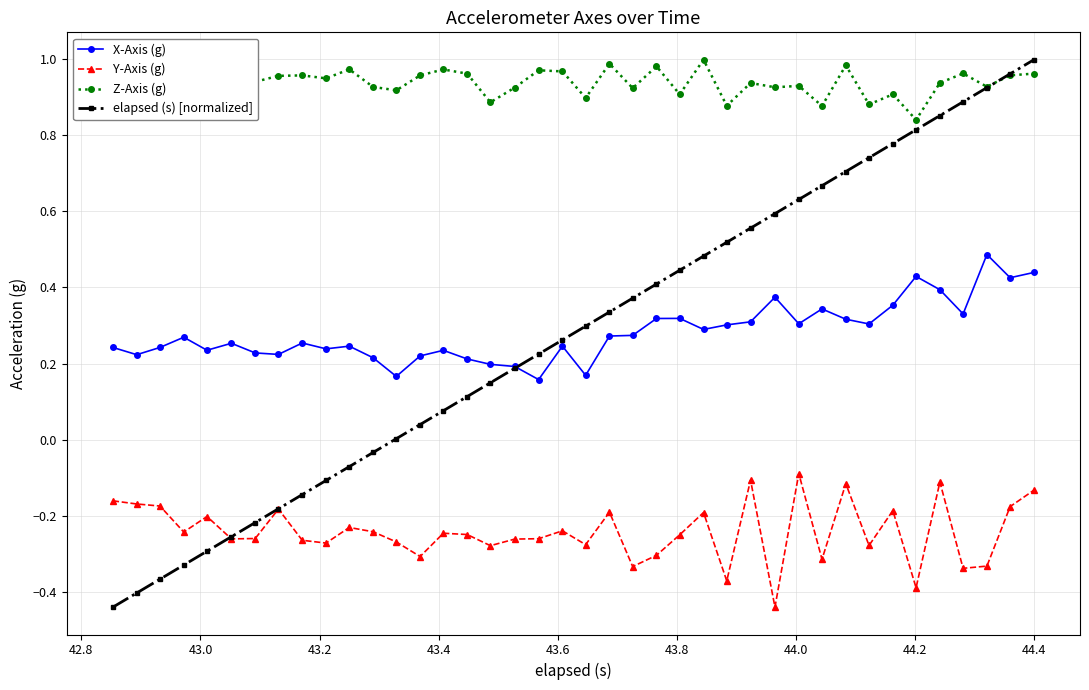

True or false: Z-Axis (g) and Y-Axis (g) cross at least once.

False